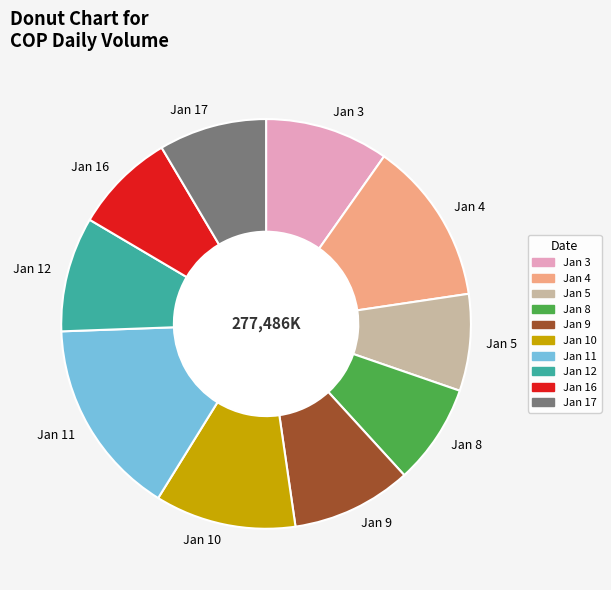

Between Jan 16 and Jan 11, which is larger?

Jan 11